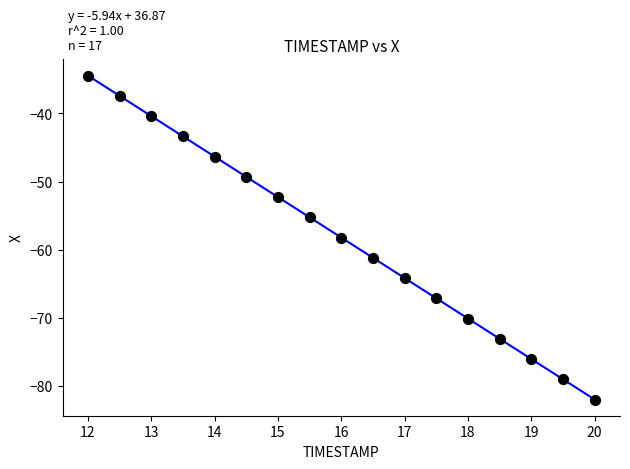

What is the range of Y values (max minus min)?

47.5